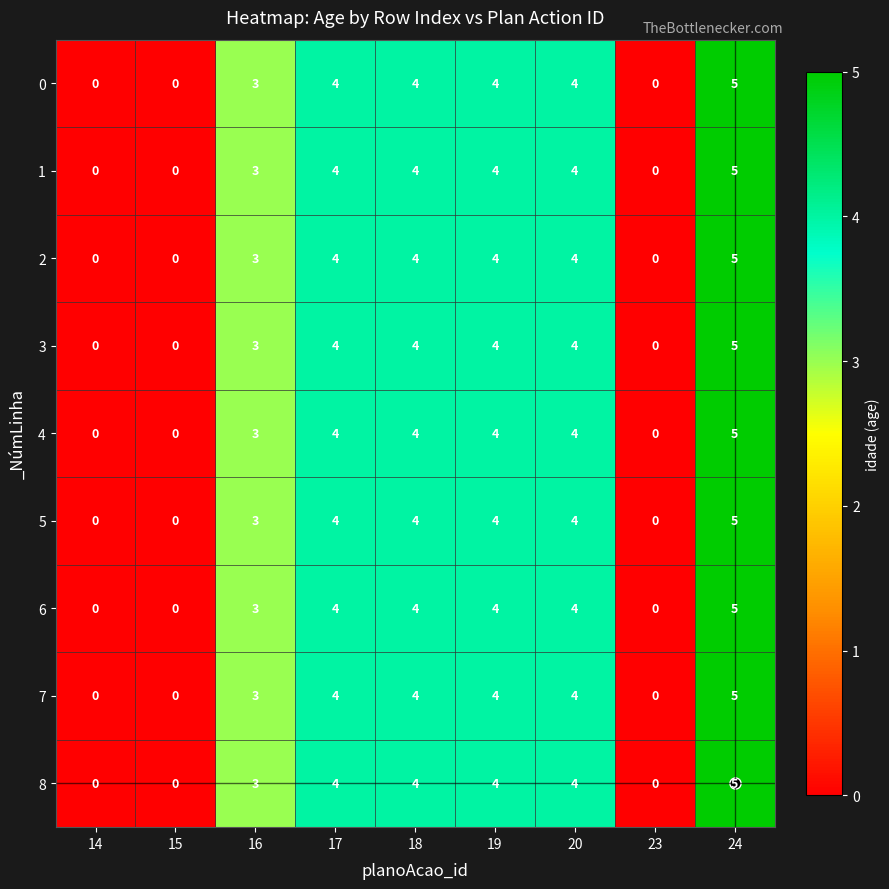

The value of 7 at 15 is 2. True or false?

False